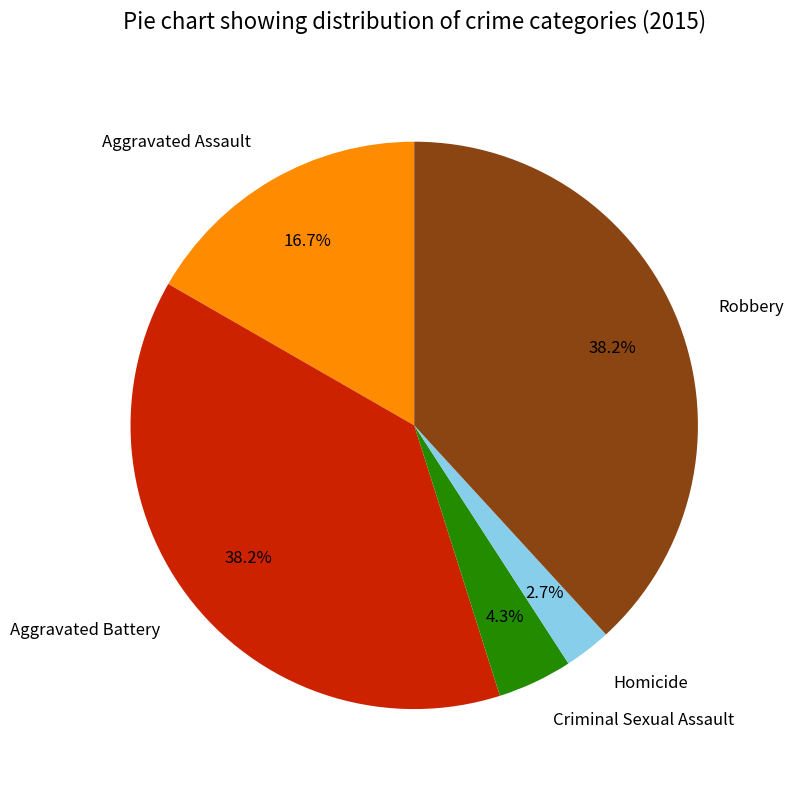

How many slices are in this pie chart?

5